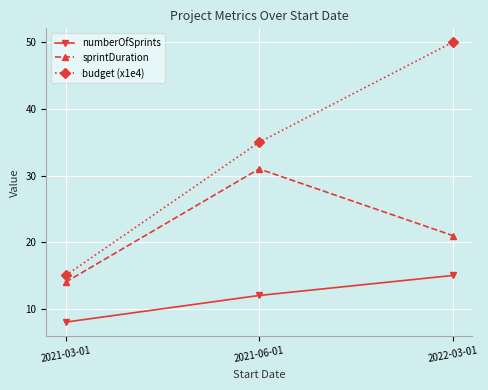

At which label does sprintDuration reach its peak?

2021-06-01